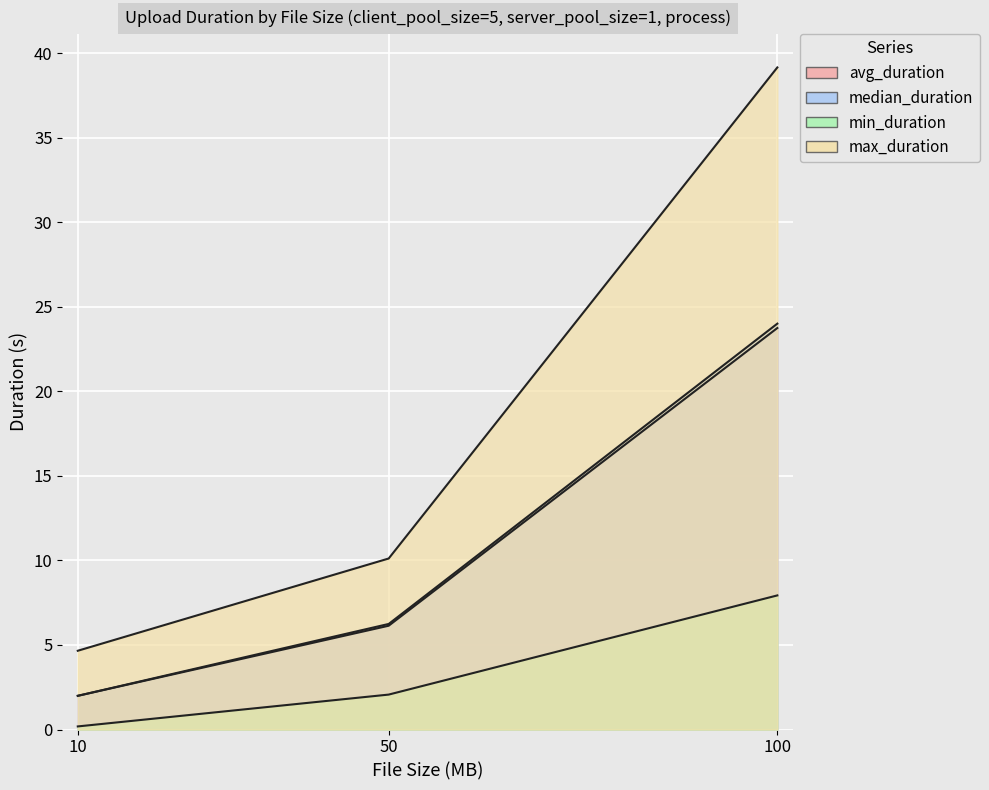

Count the number of categories in the chart.

3